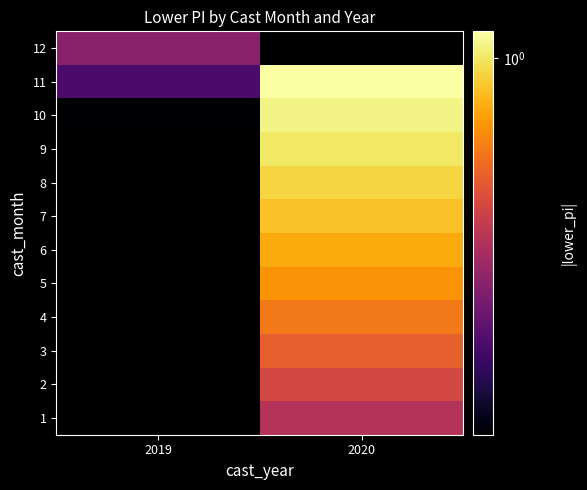

Is it true that row_6 equals 0.9 at 2020?

True